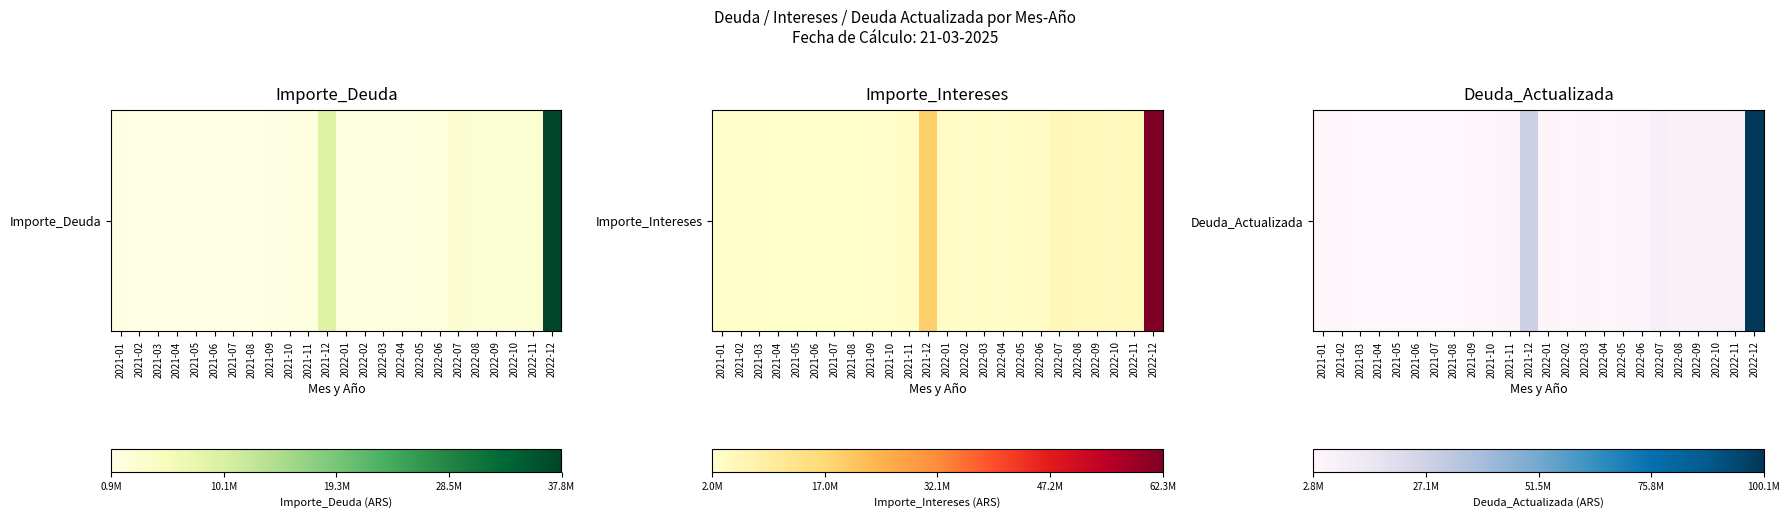

Is it true that the value at 2022-03 is 4528459.5?

True